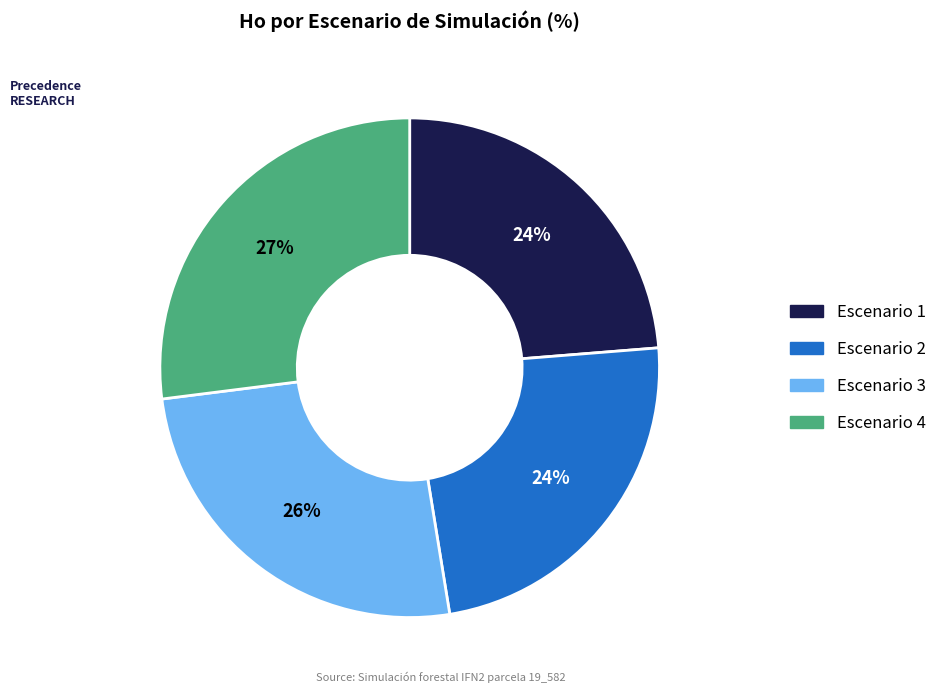

How many slices are in this pie chart?

4